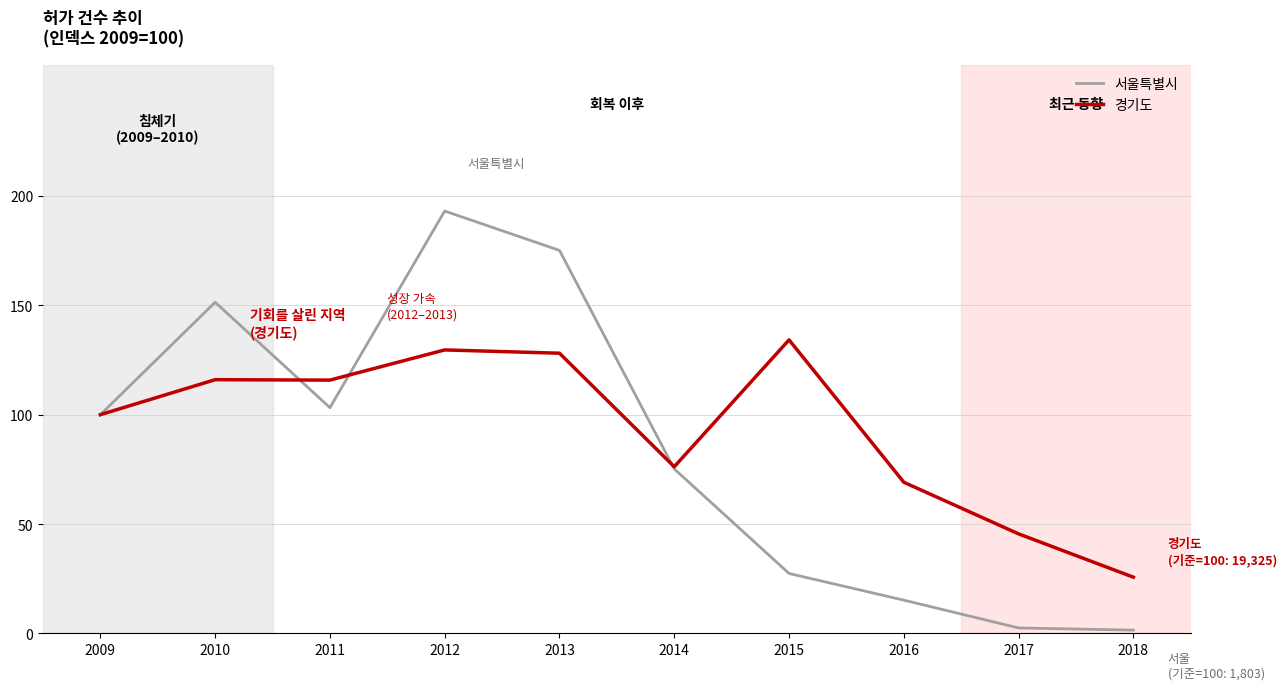

At which category is the sum across all series the highest?

2012